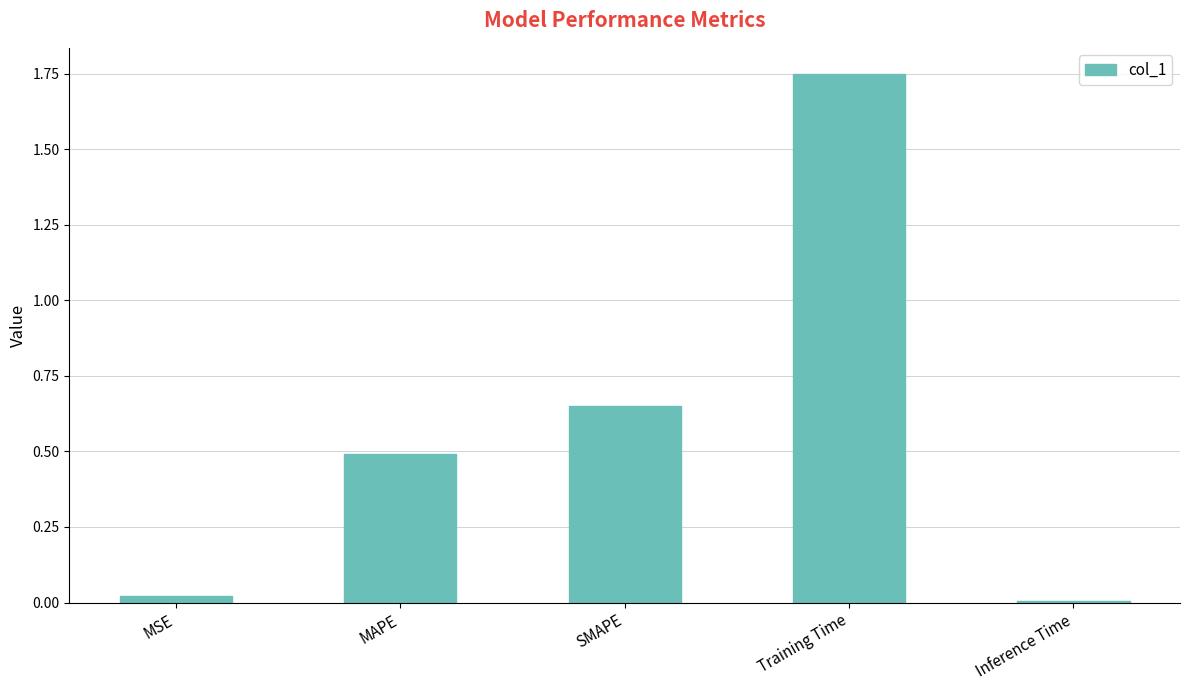

Rank the categories by value from highest to lowest.

Training Time, SMAPE, MAPE, MSE, Inference Time